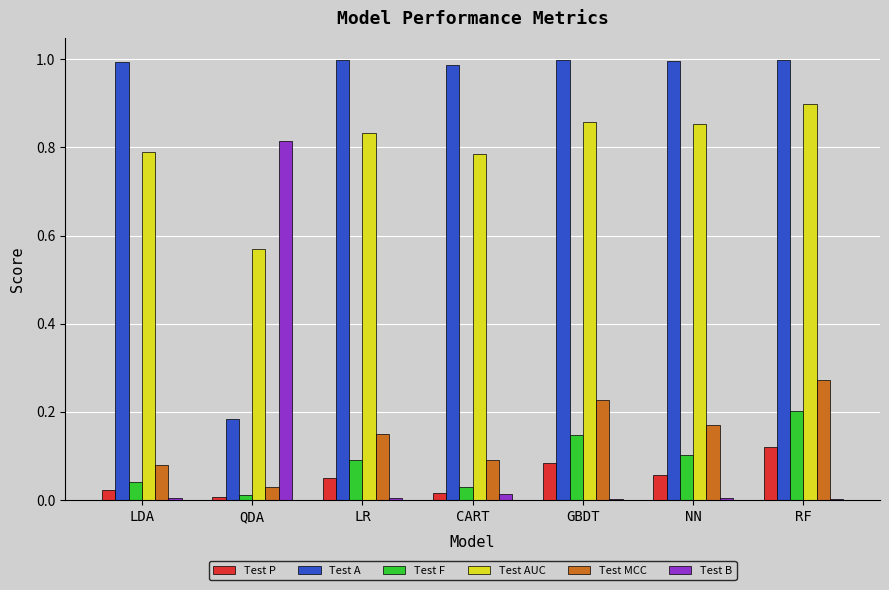

The value of Test F at NN is 0.1. True or false?

True